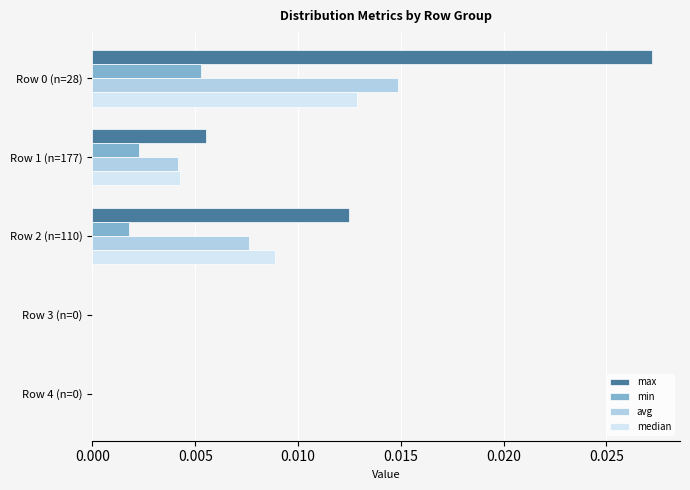

The median series shows 0.0 at Row 2 (n=110). True or false?

True